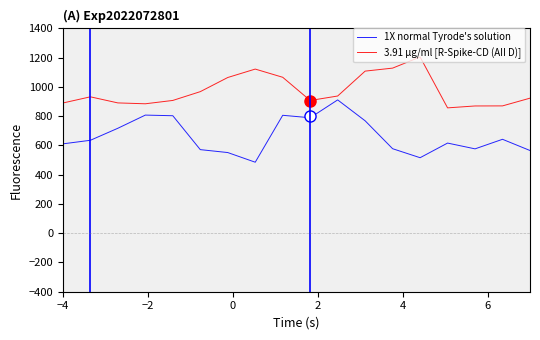

True or false: 1X normal Tyrode's solution and 3.91 µg/ml [R-Spike-CD (AII D)] cross at least once.

False